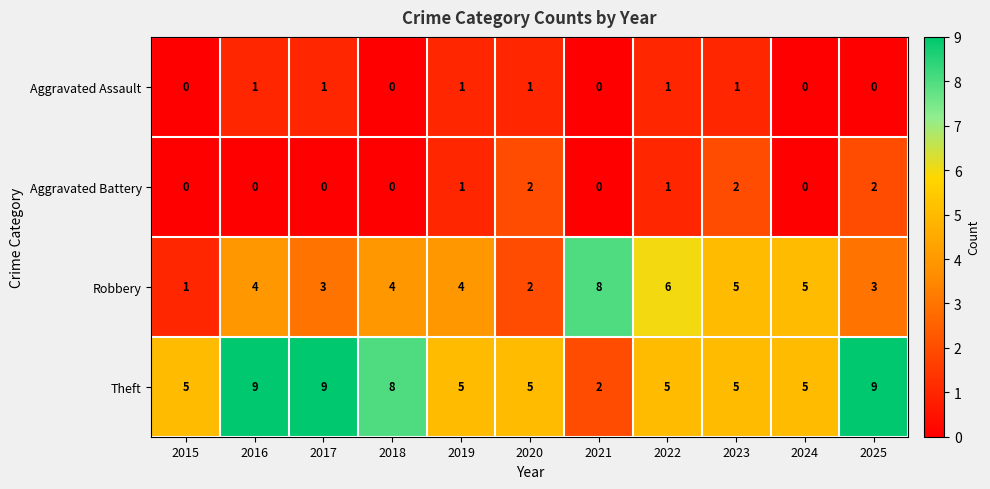

At 2016, list the series in order from largest to smallest.

Theft, Robbery, Aggravated Assault, Aggravated Battery